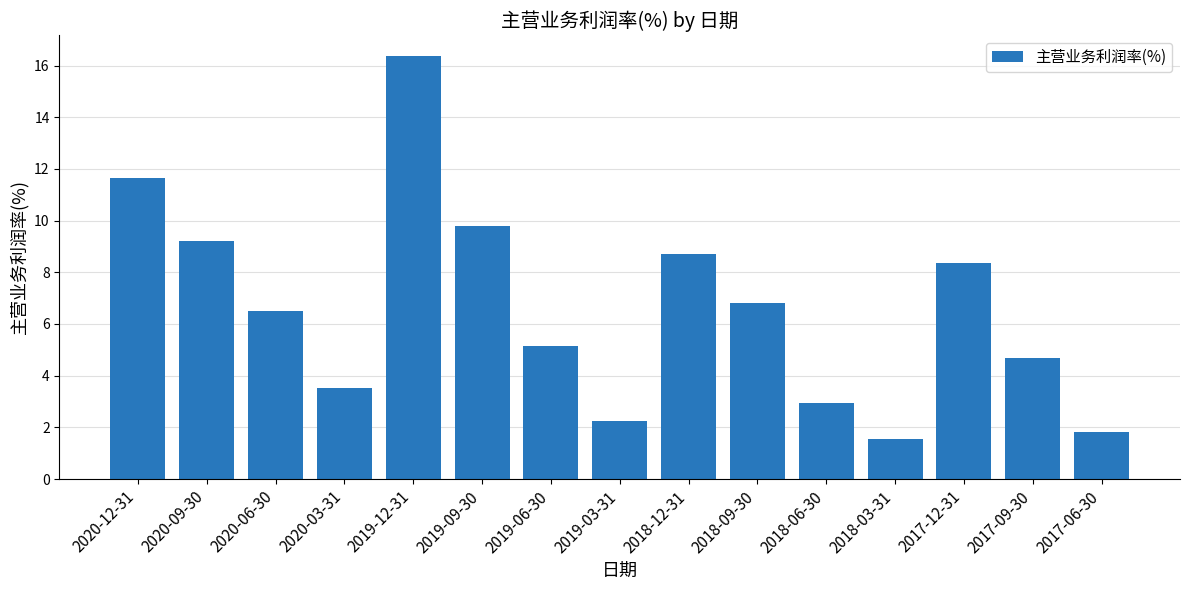

What is the change in value from 2020-09-30 to 2018-06-30?

-6.3